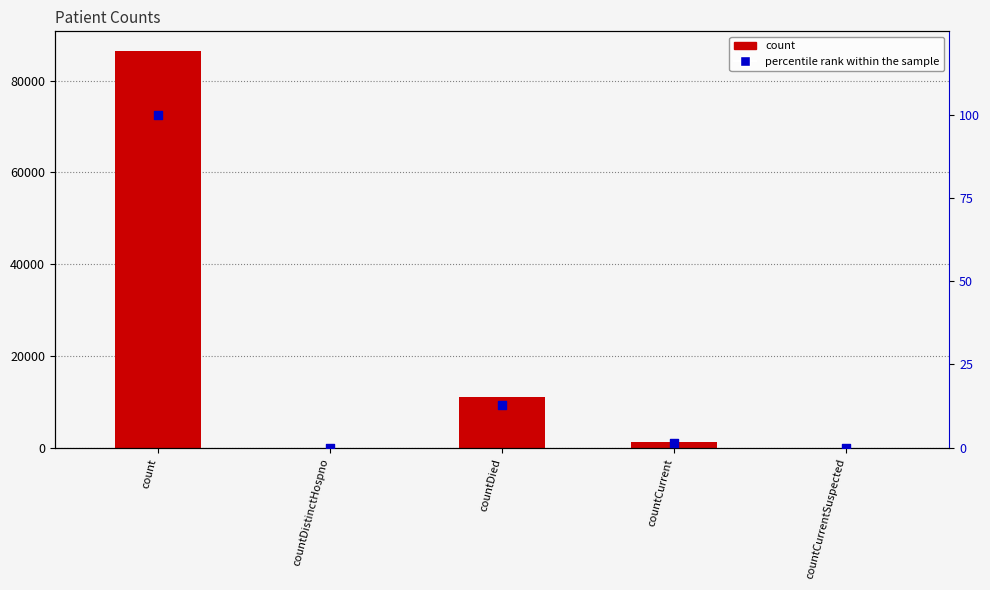

Which series reaches the minimum Y coordinate?

count